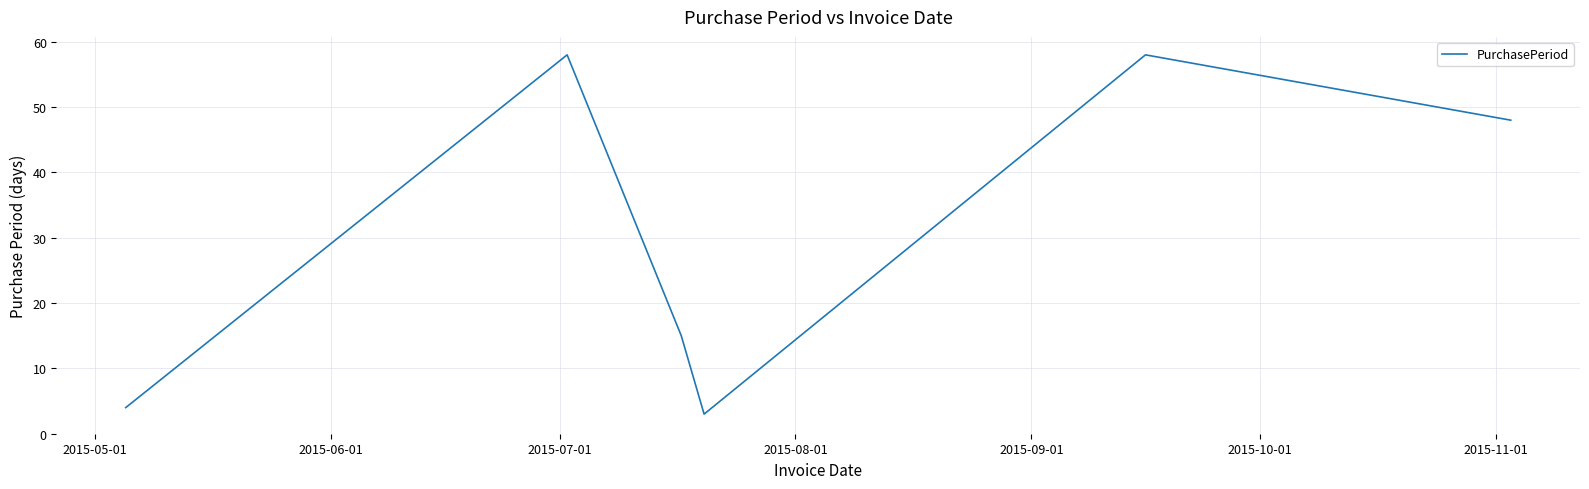

What is the difference between the maximum and minimum values?

55